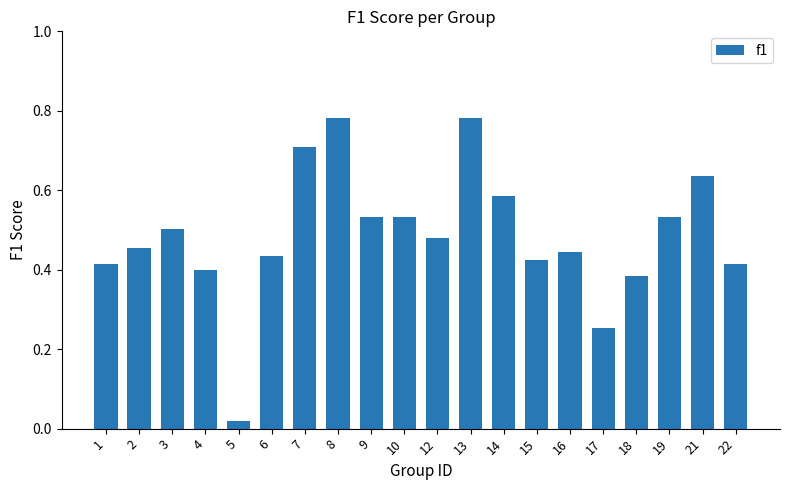

At which label is the value closest to 0?

5